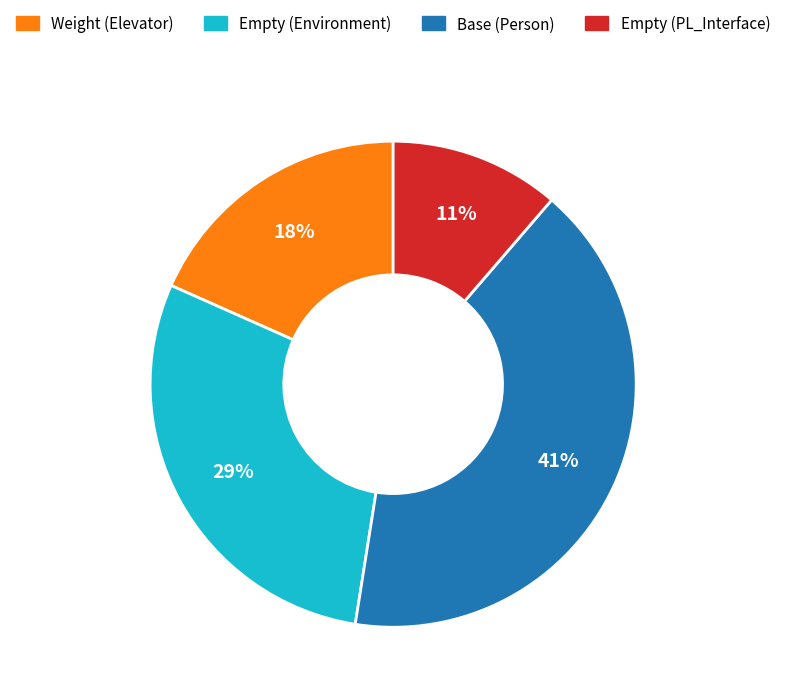

Count the number of slices in the pie.

4